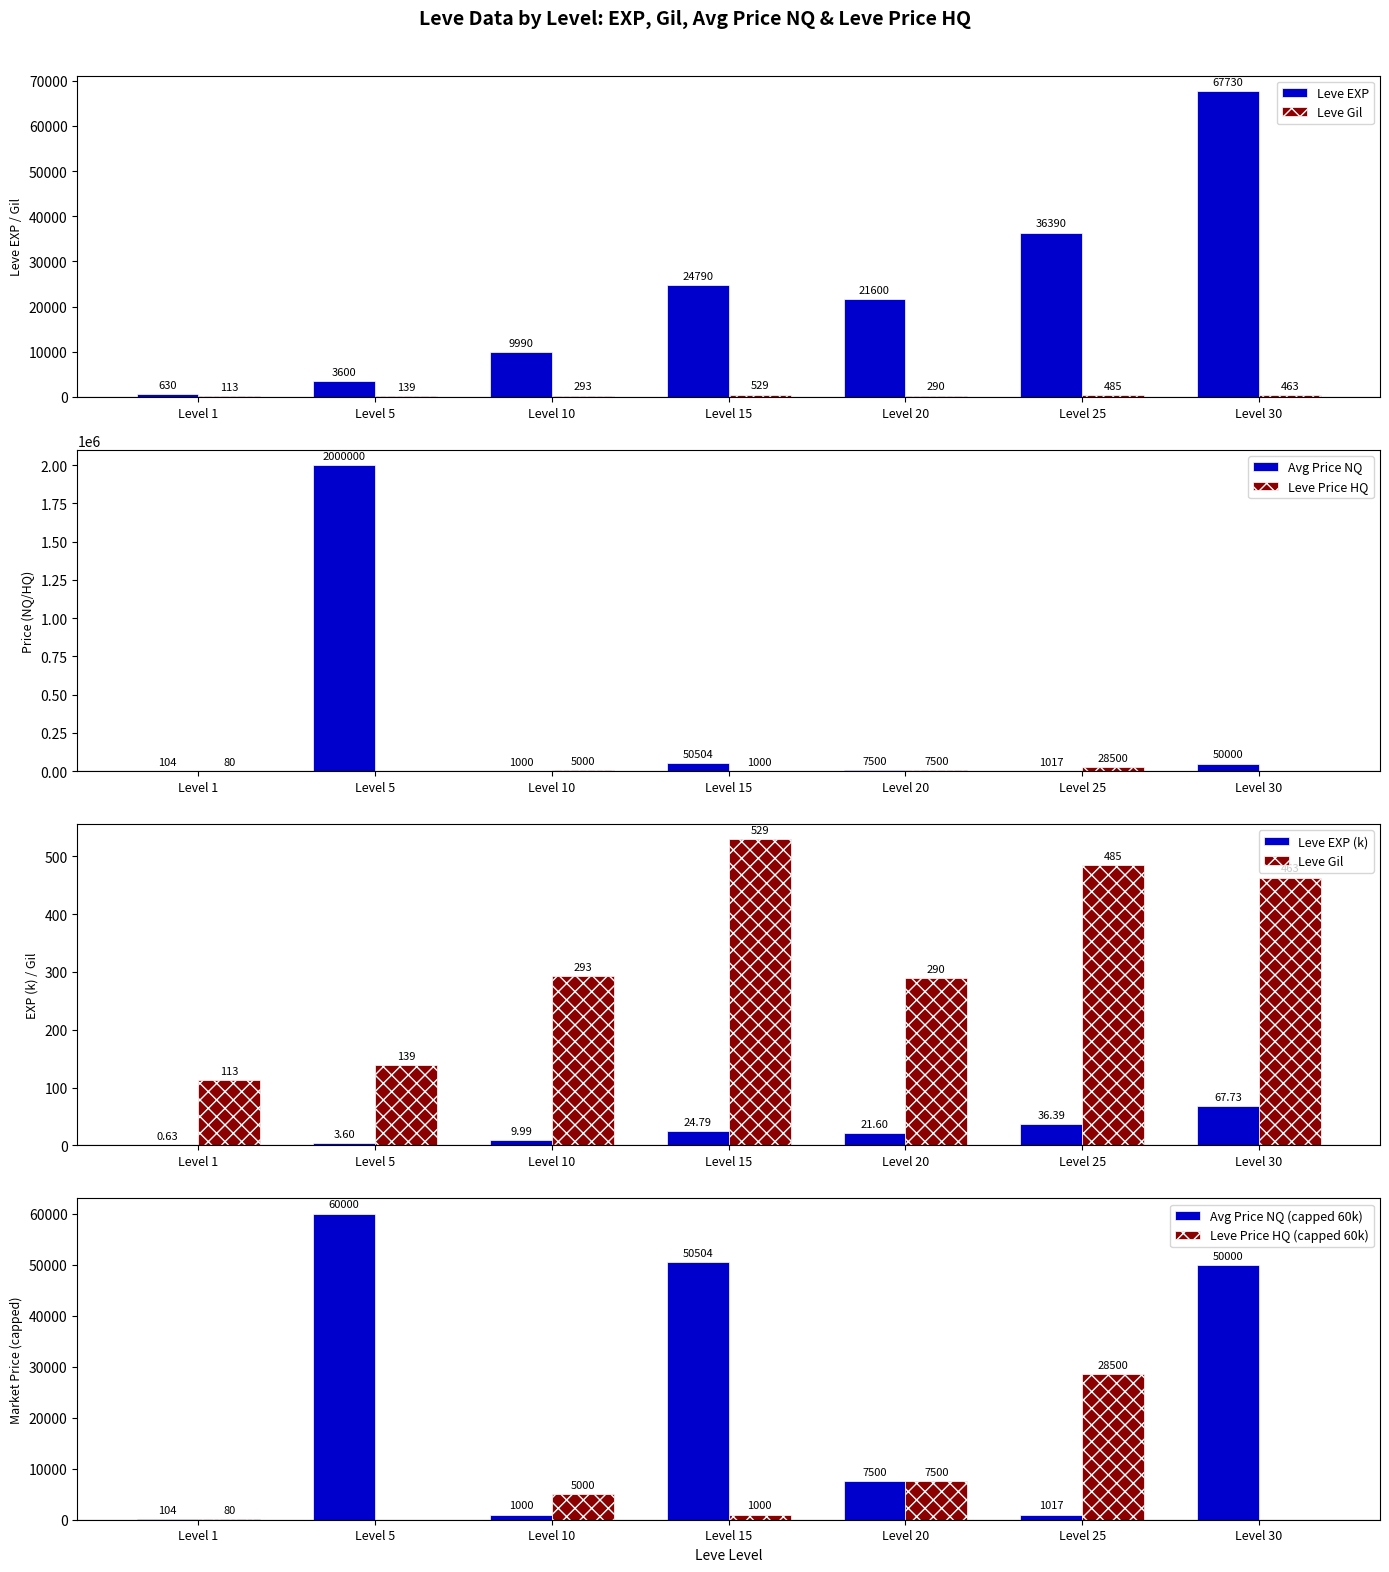

Reading left to right, transcribe all the data shown in this chart.

Leve EXP: 630	3600	9990	24790	21600	36390	67730
Leve Gil: 113	139	293	529	290	485	463